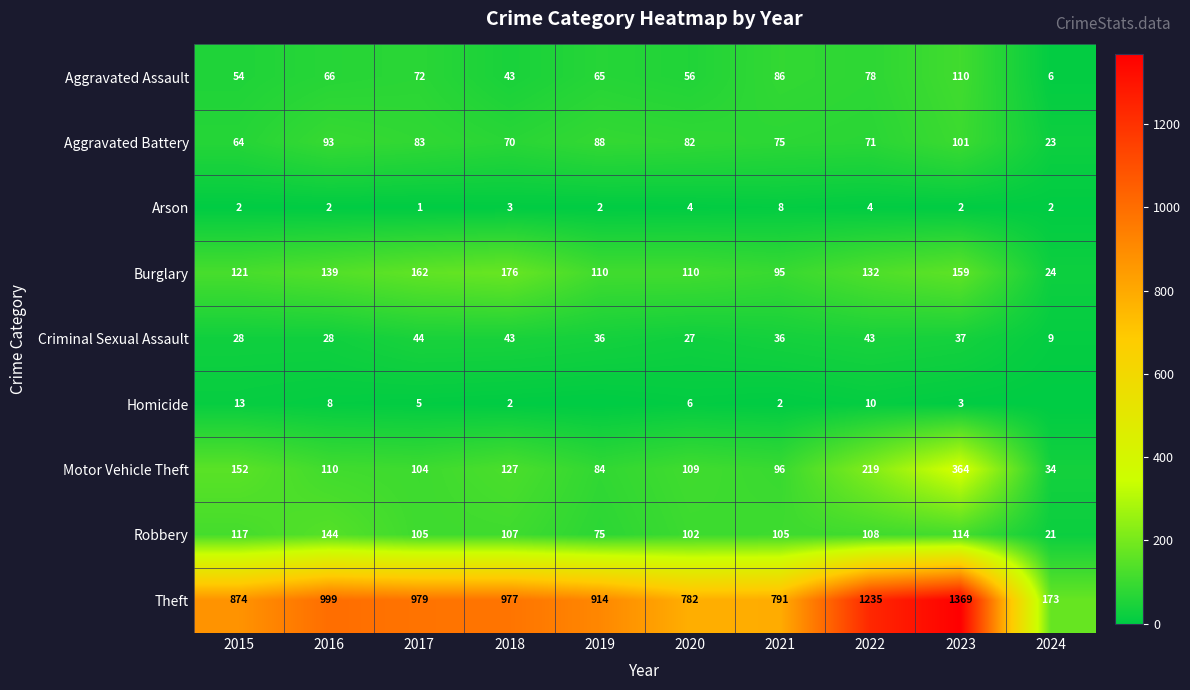

Where is Theft nearest to the value 771?

2020